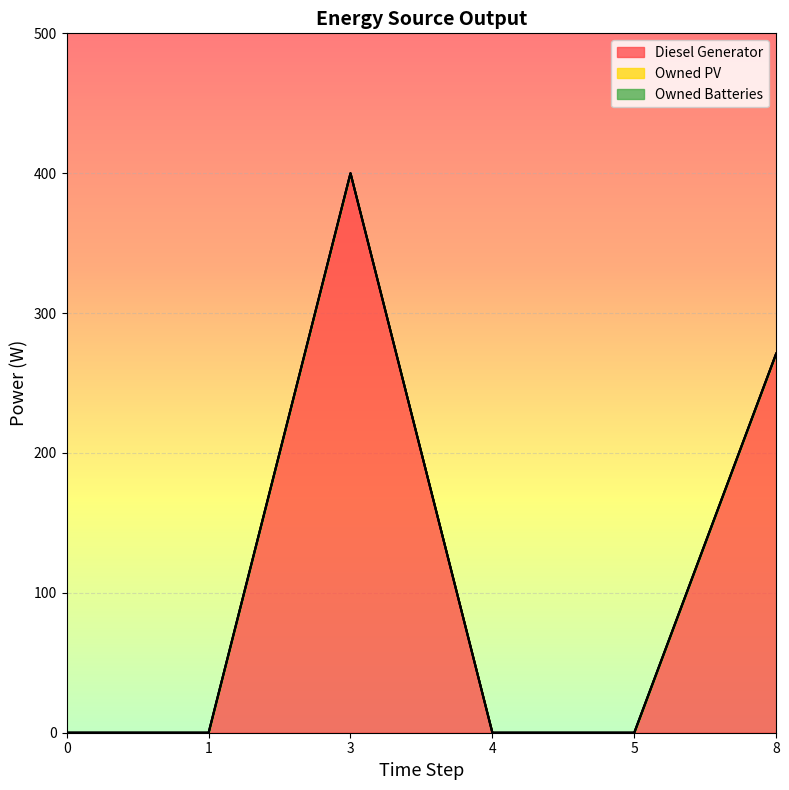

Reading left to right, list all the values displayed in this chart.

Diesel Generator: 0=0	1=0	3=400	4=0	5=0	8=271
Owned PV: 0=0	1=0	3=0	4=0	5=0	8=0
Owned Batteries: 0=0	1=0	3=0	4=0	5=0	8=0